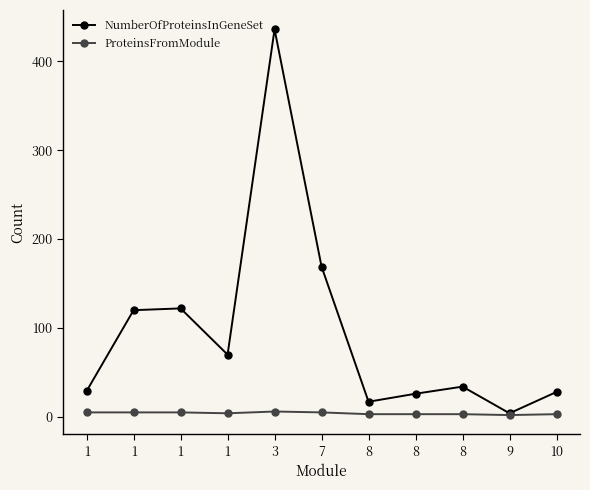

Is the value of NumberOfProteinsInGeneSet at 10 greater than the value of ProteinsFromModule at 1?

Yes